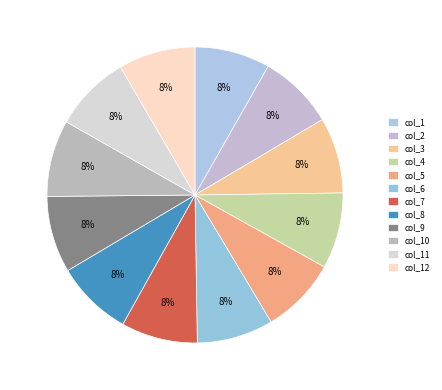

Is it true that col_11 is 19% of the pie?

False